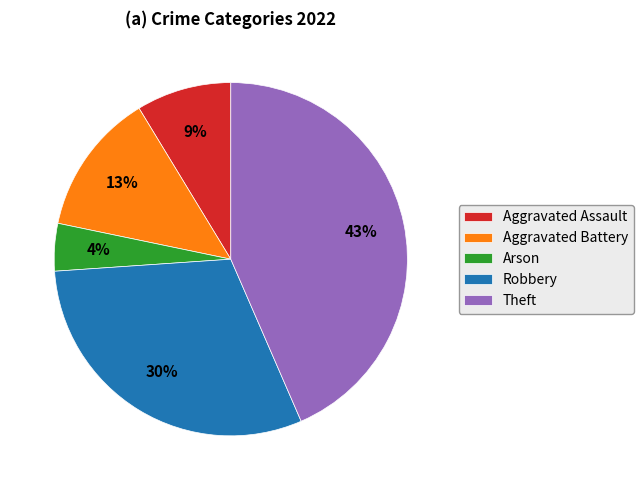

Count the number of slices in the pie.

5